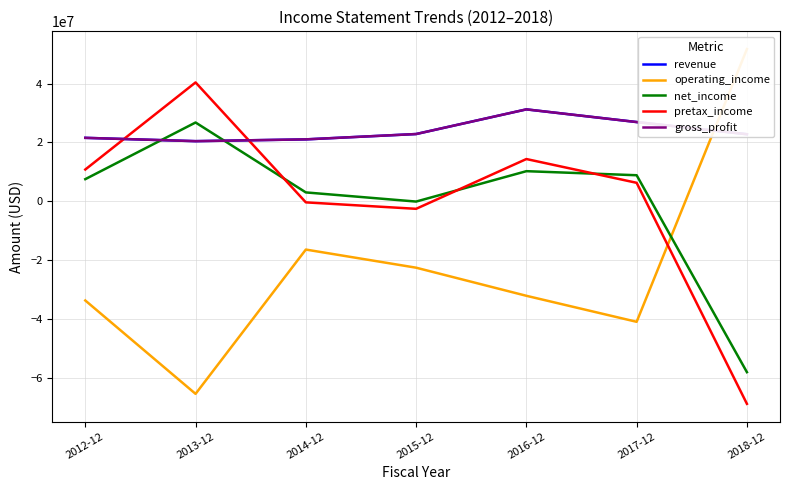

After their last crossing, which series has the higher values: gross_profit or net_income?

gross_profit